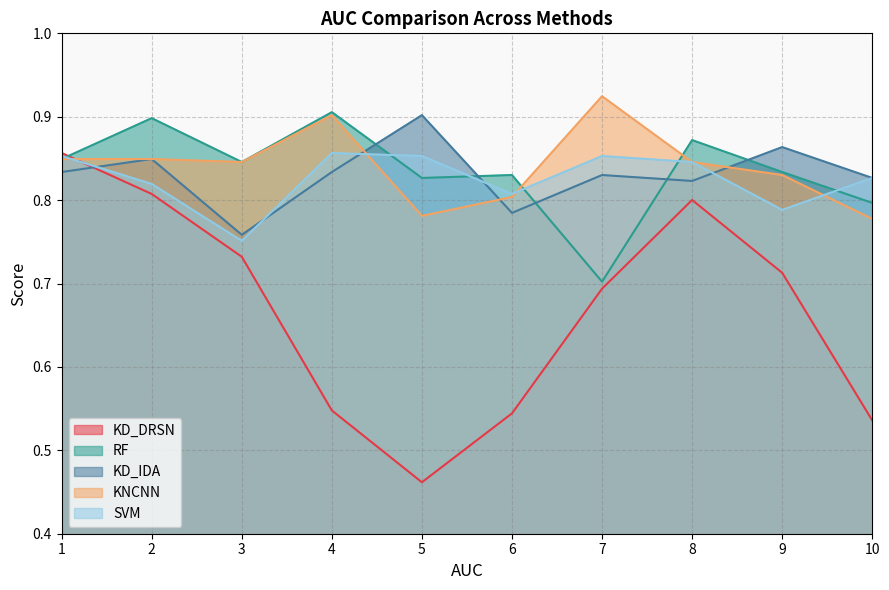

What is the sum of all SVM values?

8.3